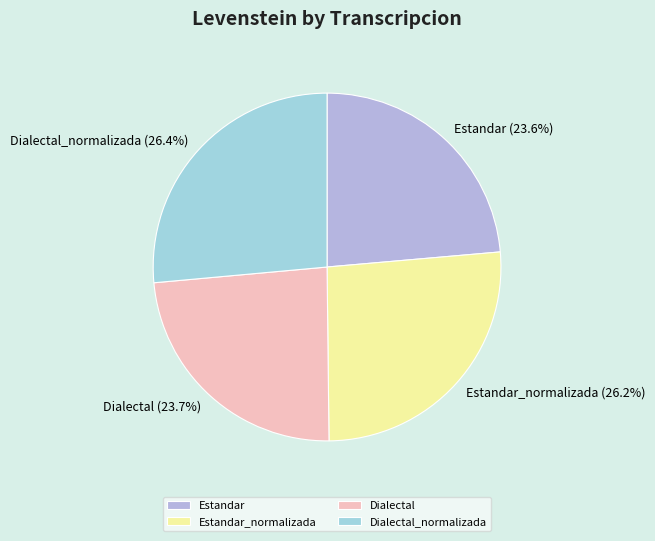

How many slices are in this pie chart?

4